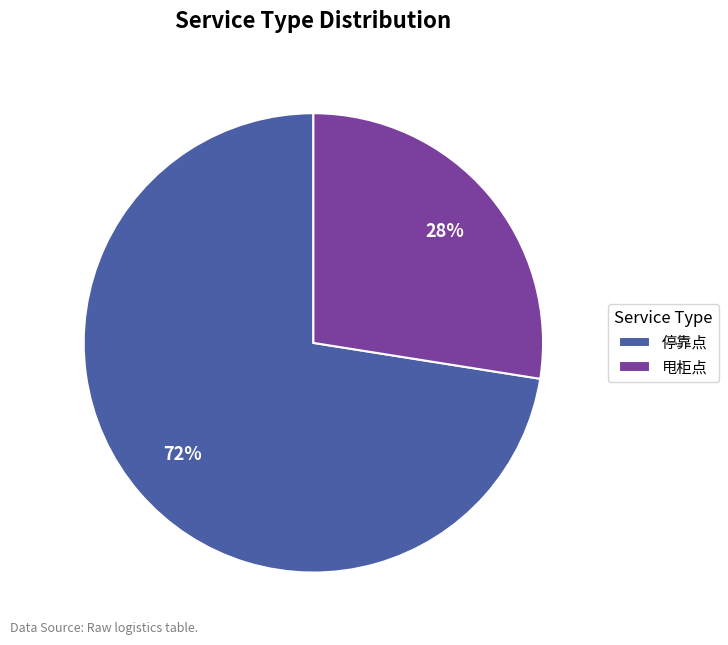

To the nearest percent, what percentage of the pie is 甩柜点?

28%